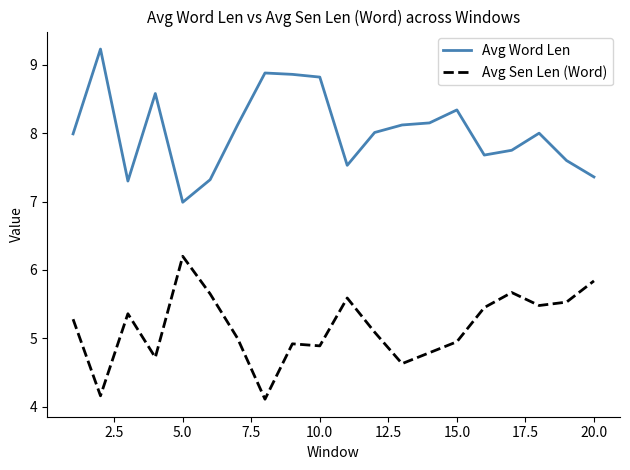

List the series in order of their peak value, lowest first.

Avg Sen Len (Word), Avg Word Len